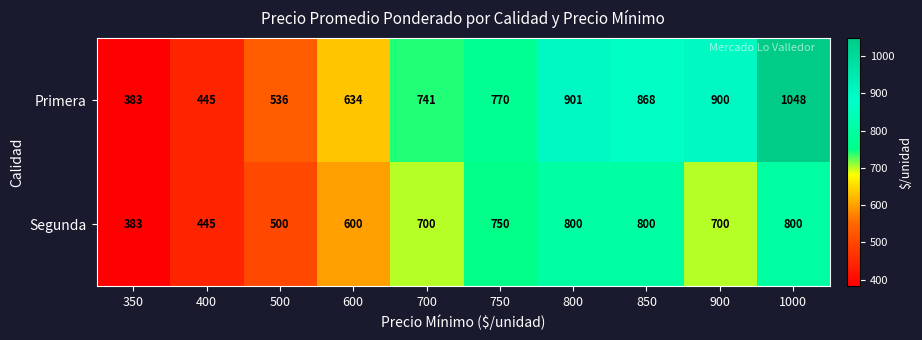

Reading left to right, list all the values displayed in this chart.

Primera: 350=383	400=445	500=536	600=634	700=741	750=770	800=901	850=868	900=900	1000=1048
Segunda: 350=383	400=445	500=500	600=600	700=700	750=750	800=800	850=800	900=700	1000=800